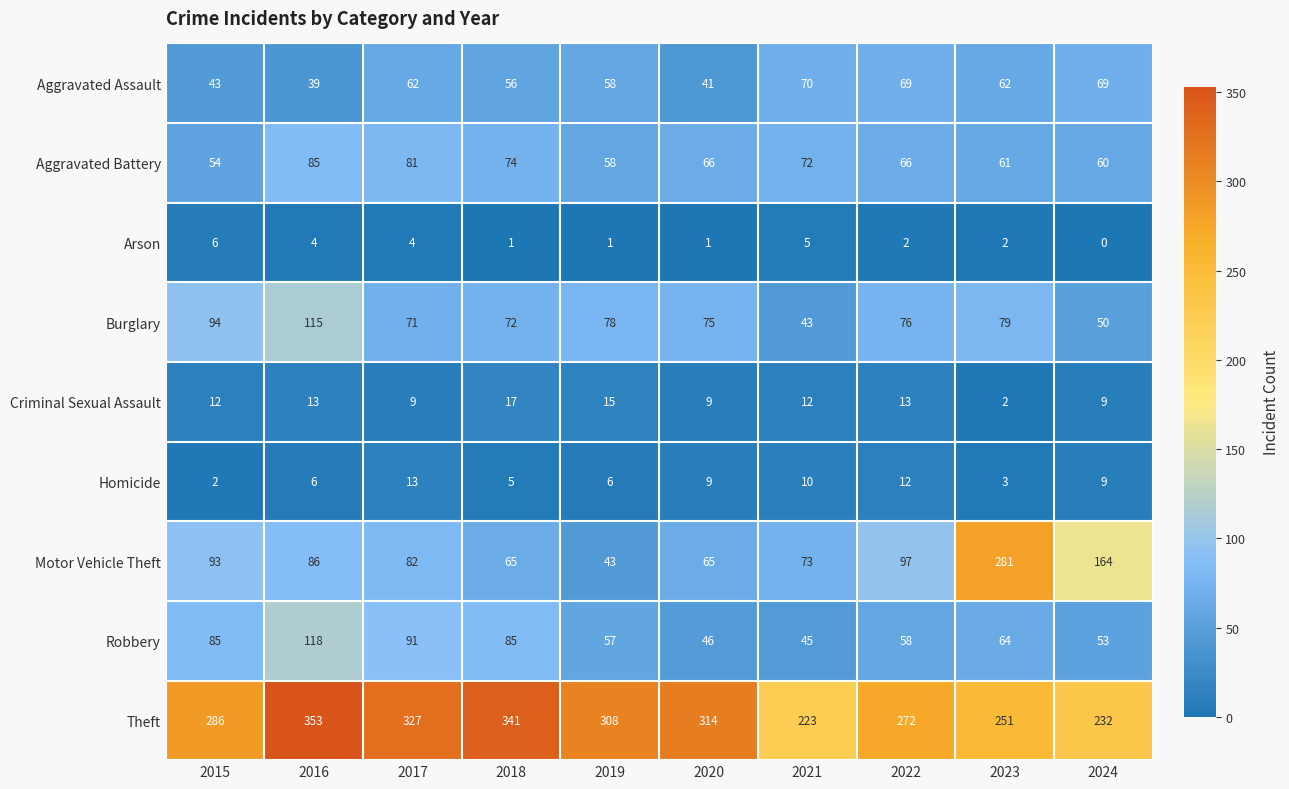

Rank the series at 2017 from highest to lowest value.

Theft, Robbery, Motor Vehicle Theft, Aggravated Battery, Burglary, Aggravated Assault, Homicide, Criminal Sexual Assault, Arson